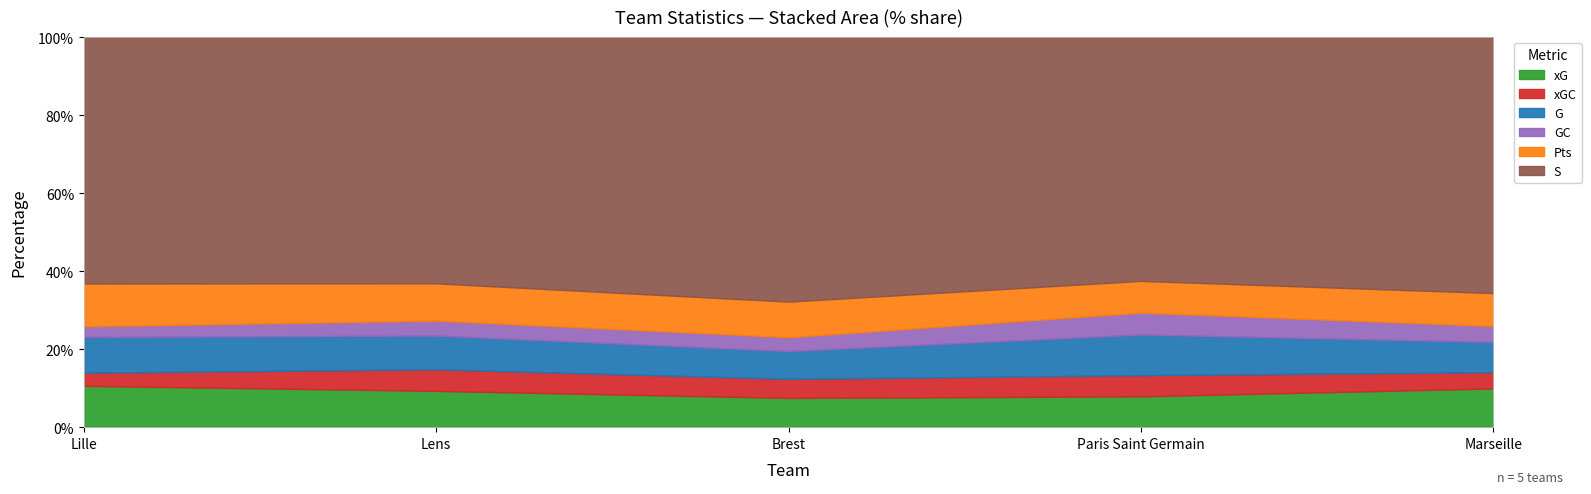

What is the total value across all series at Brest?

100.0